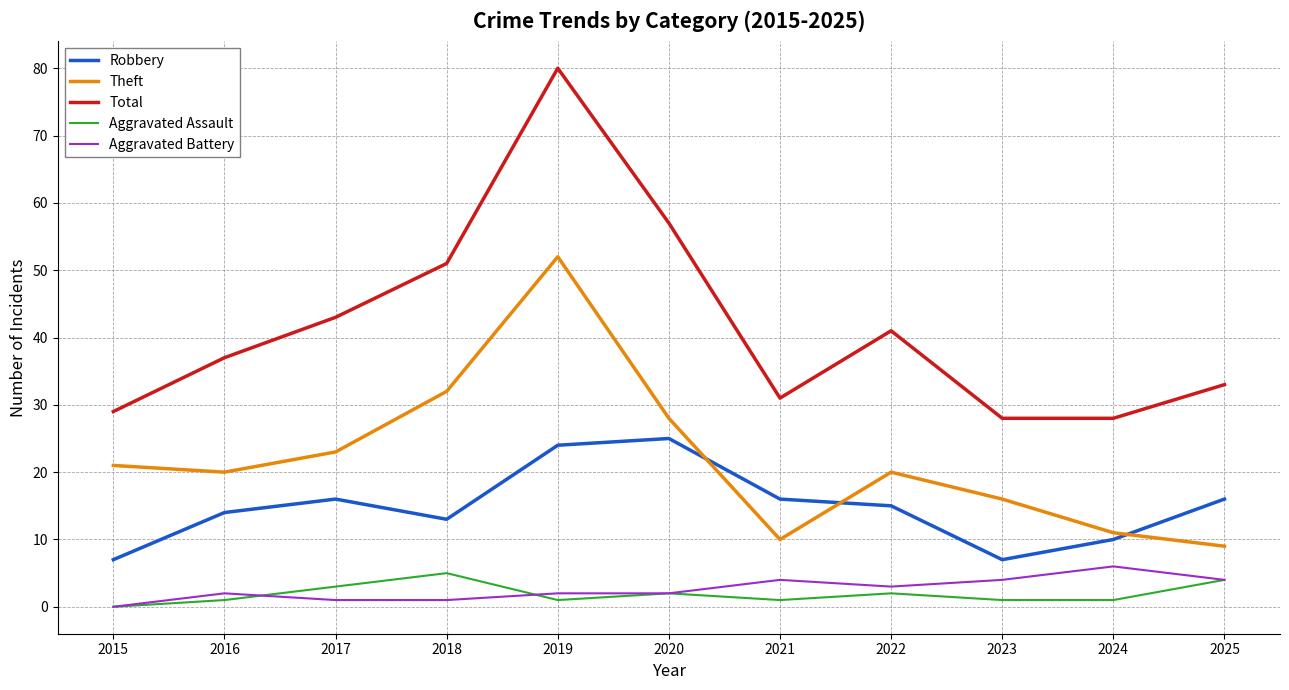

At how many categories does at least one series exceed 45?

3